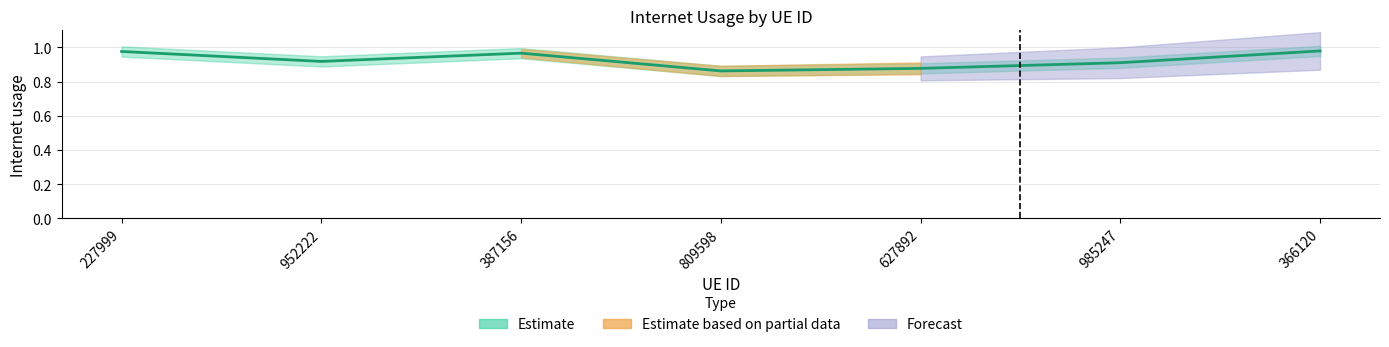

True or false: the data shows 0.5 at 227999.

False